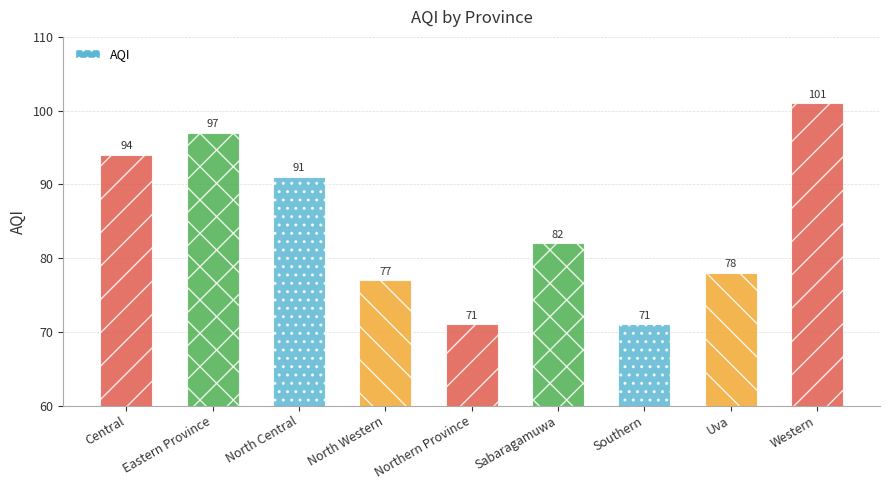

Which has a higher value, North Western or Eastern Province?

Eastern Province